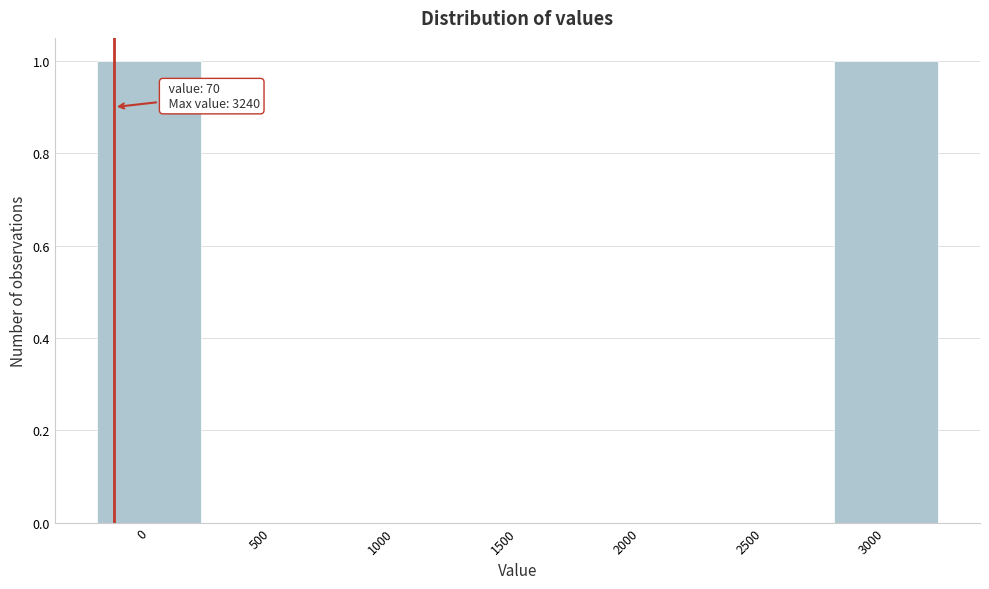

Reading left to right, list all the values displayed in this chart.

0=1	500=0	1000=0	1500=0	2000=0	2500=0	3000=1